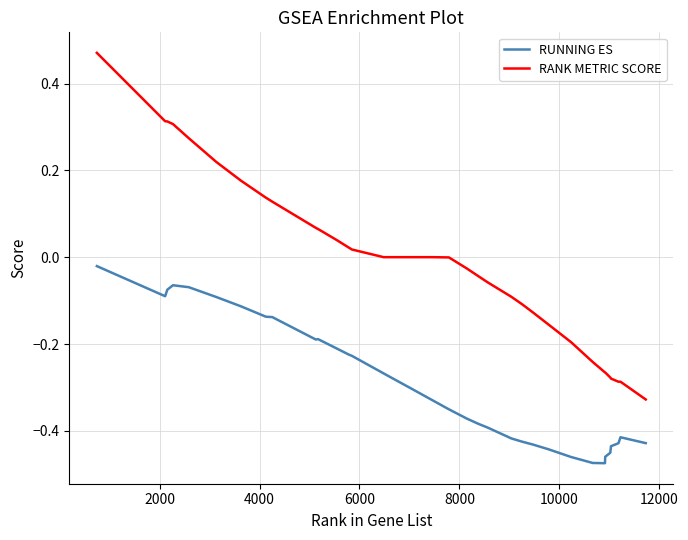

What are all the series names shown in the legend?

RUNNING ES, RANK METRIC SCORE